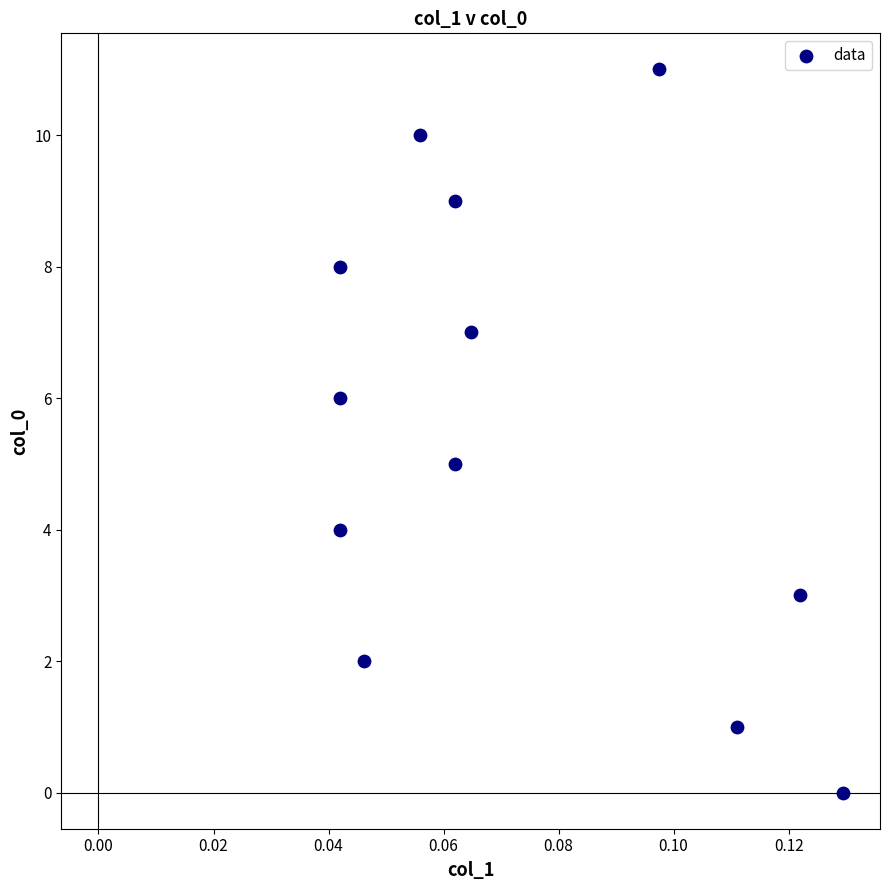

What is the range of Y values (max minus min)?

11